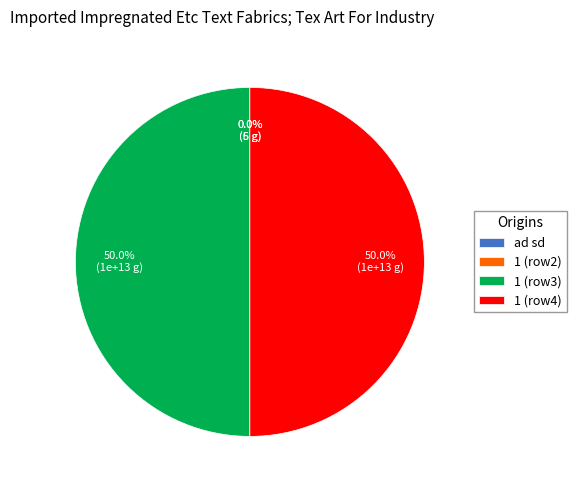

How many segments does this pie chart have?

4